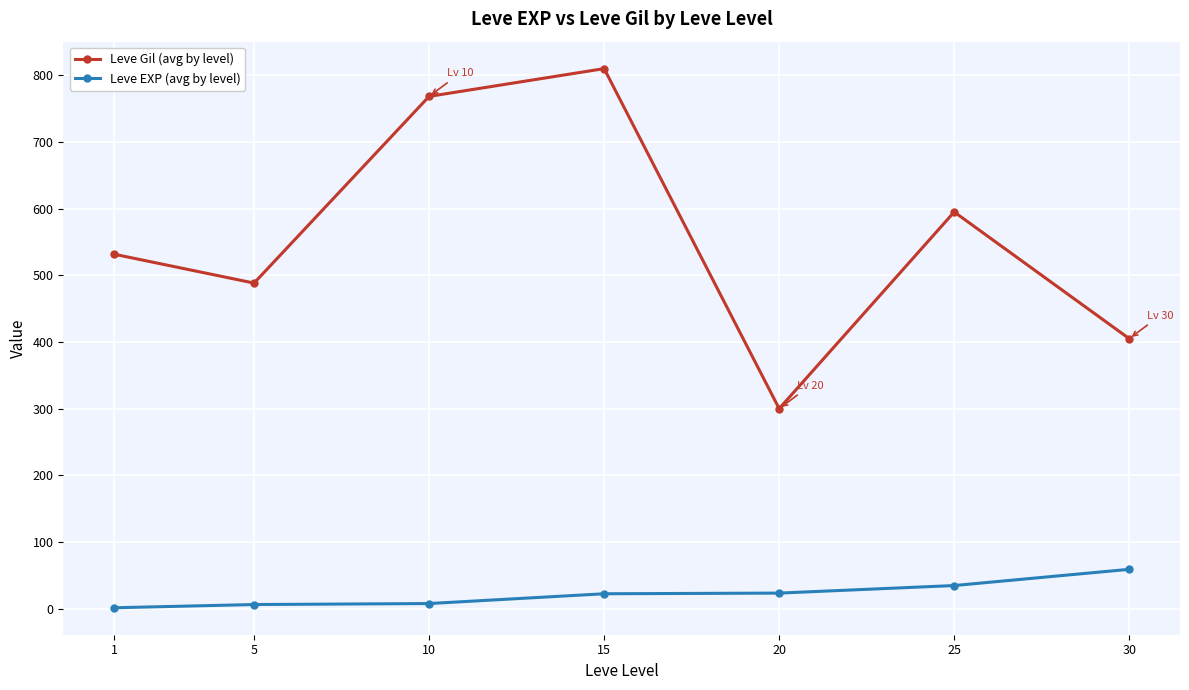

Which series has the widest spread of values?

Leve Gil (avg by level)